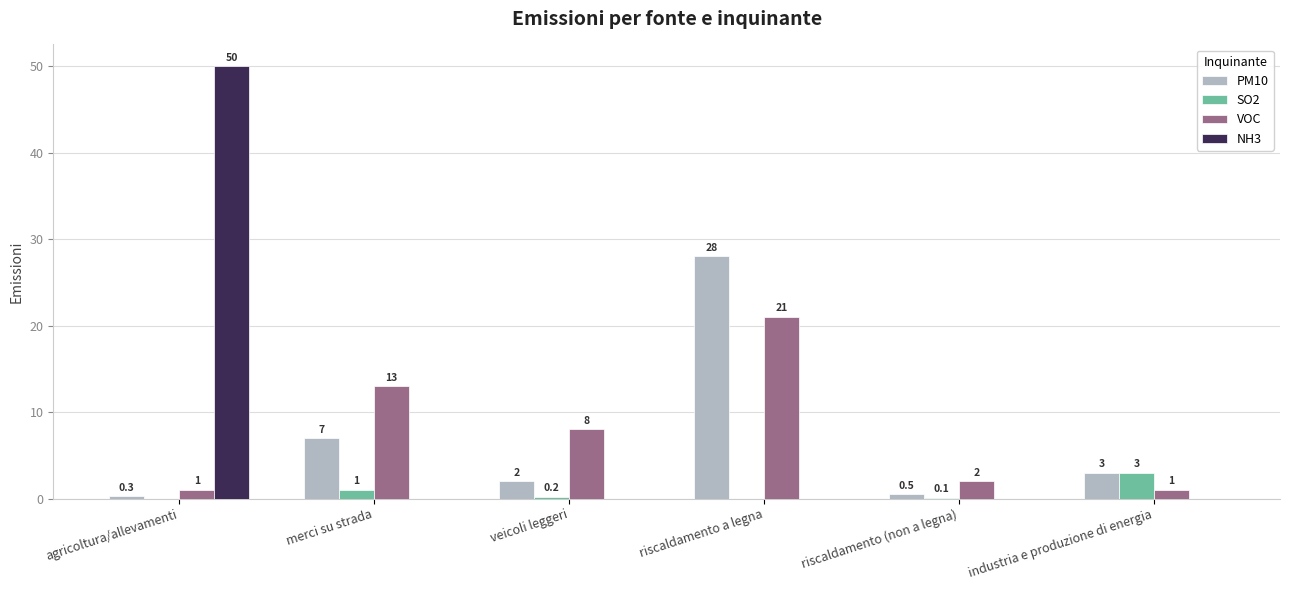

Which series changed the most between agricoltura/allevamenti and industria e produzione di energia?

NH3